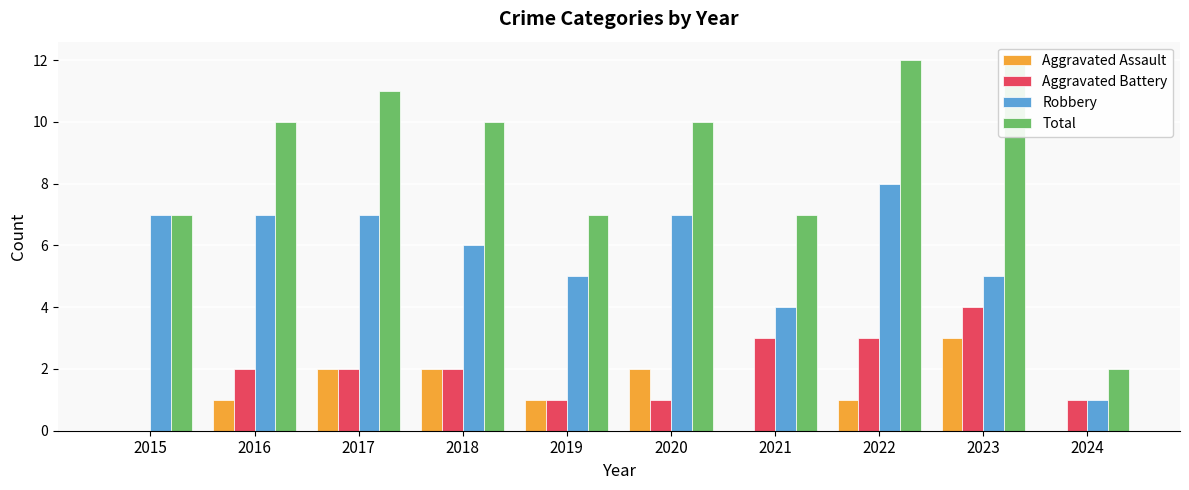

At which category is the sum across all series the highest?

2022